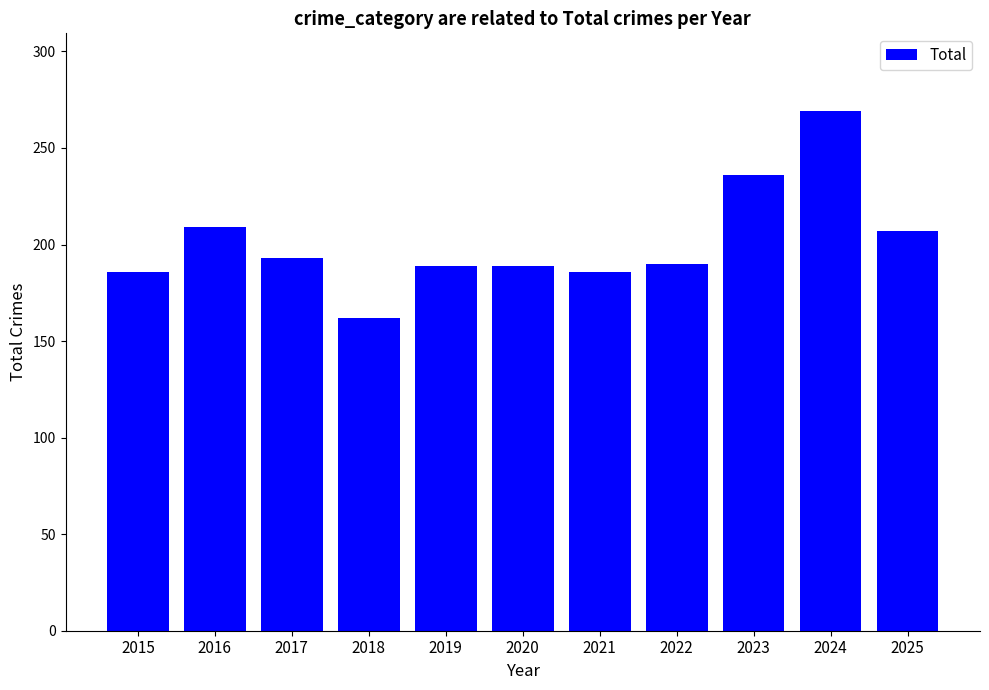

What is the change in value from 2015 to 2024?

+83